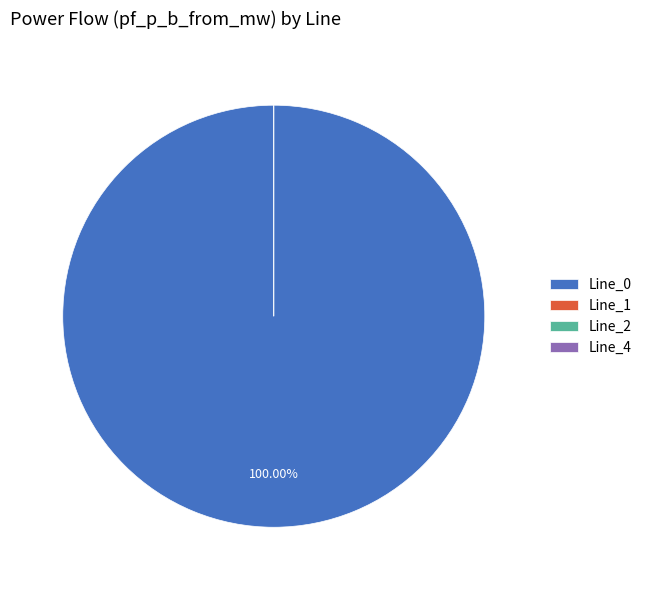

To the nearest percent, what is the combined percentage of Line_0 and Line_1?

100%